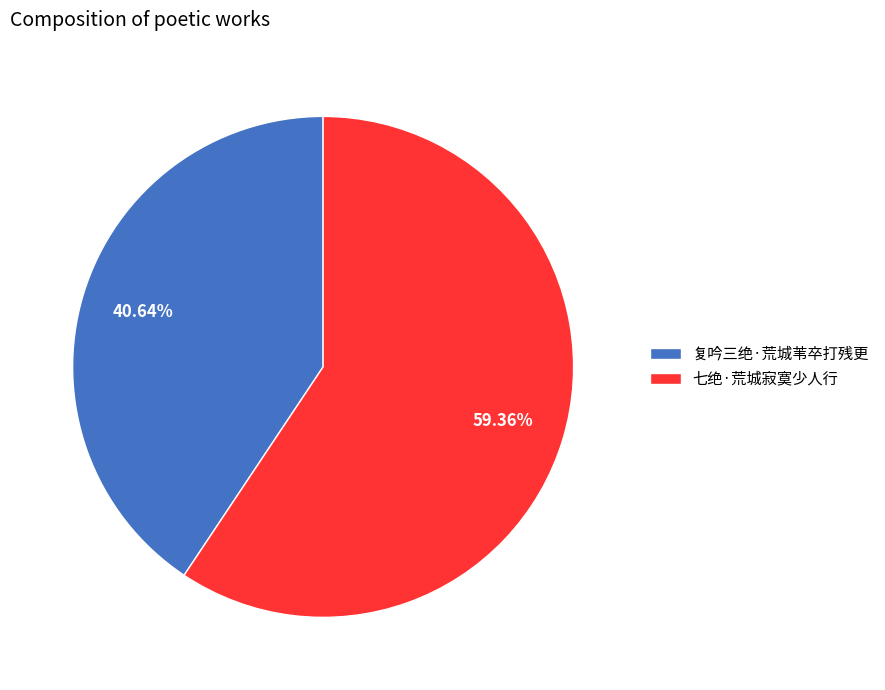

Which has a higher value, 复吟三绝·荒城苇卒打残更 or 七绝·荒城寂寞少人行?

七绝·荒城寂寞少人行